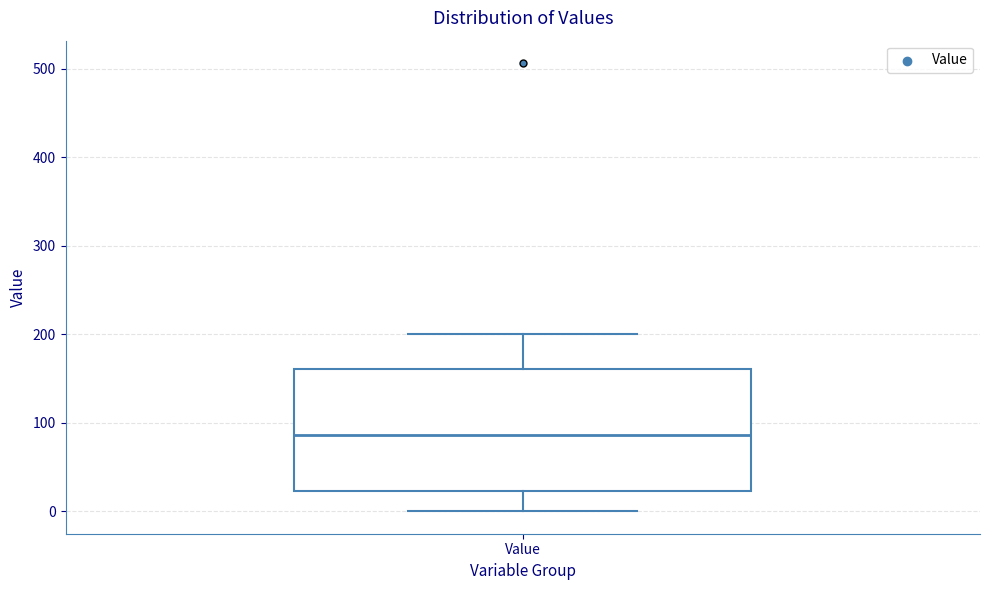

Where does the upper whisker of the box for Value end on the y-axis? The values are not printed on the chart, so give them approximately, as read against the axis.

200